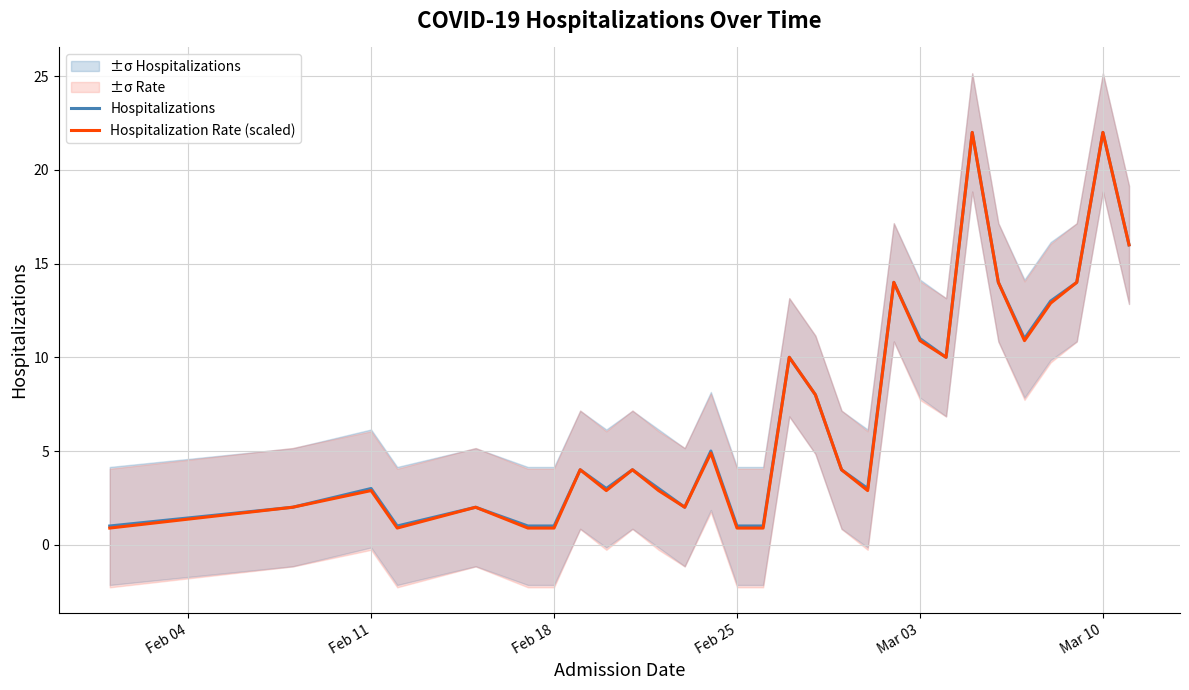

How many values in the Hospitalization Rate (scaled) series exceed 3?

16